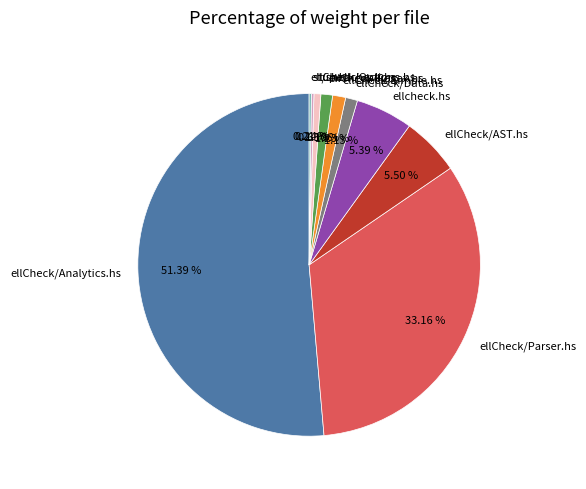

Which has a higher value, tup.hs or ellCheck/Analytics.hs?

ellCheck/Analytics.hs